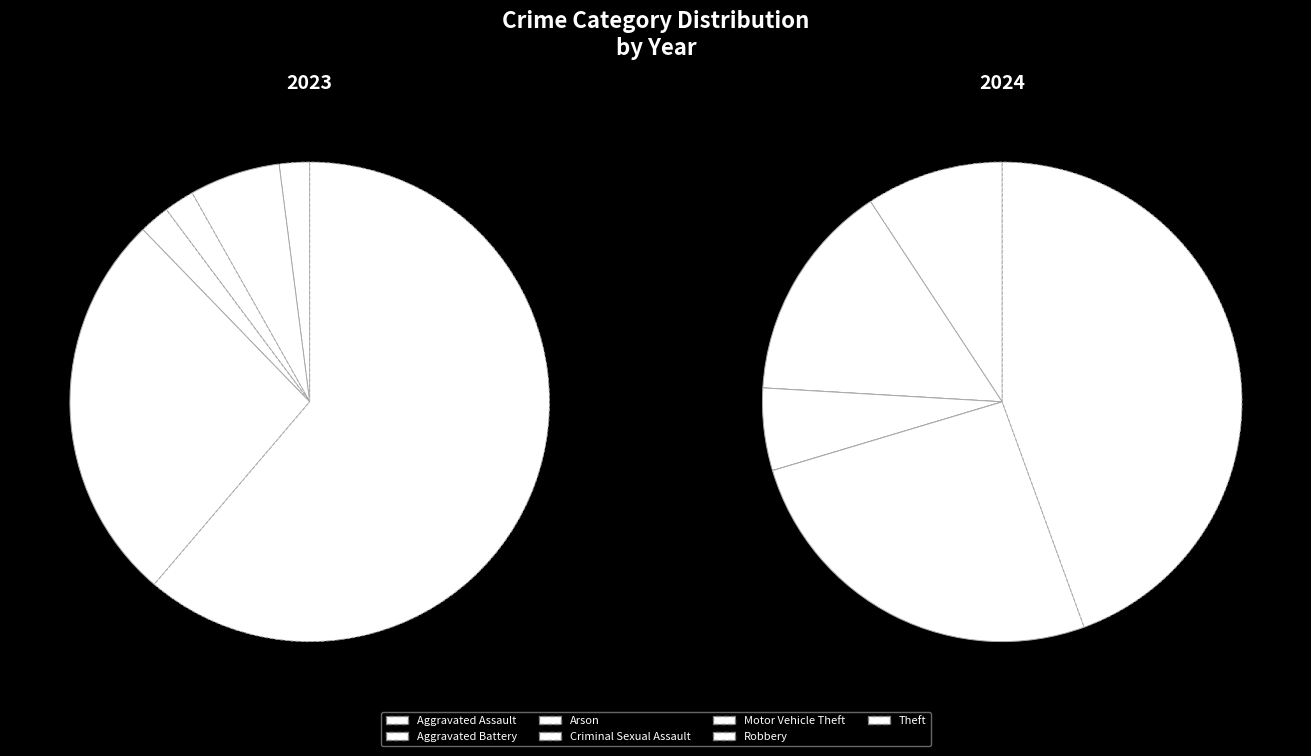

Is it true that Aggravated Assault is 2% of the pie?

True